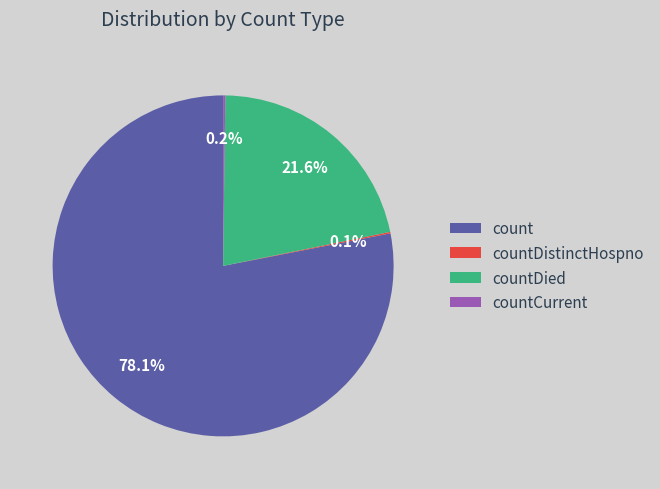

Which has a higher value, count or countDied?

count